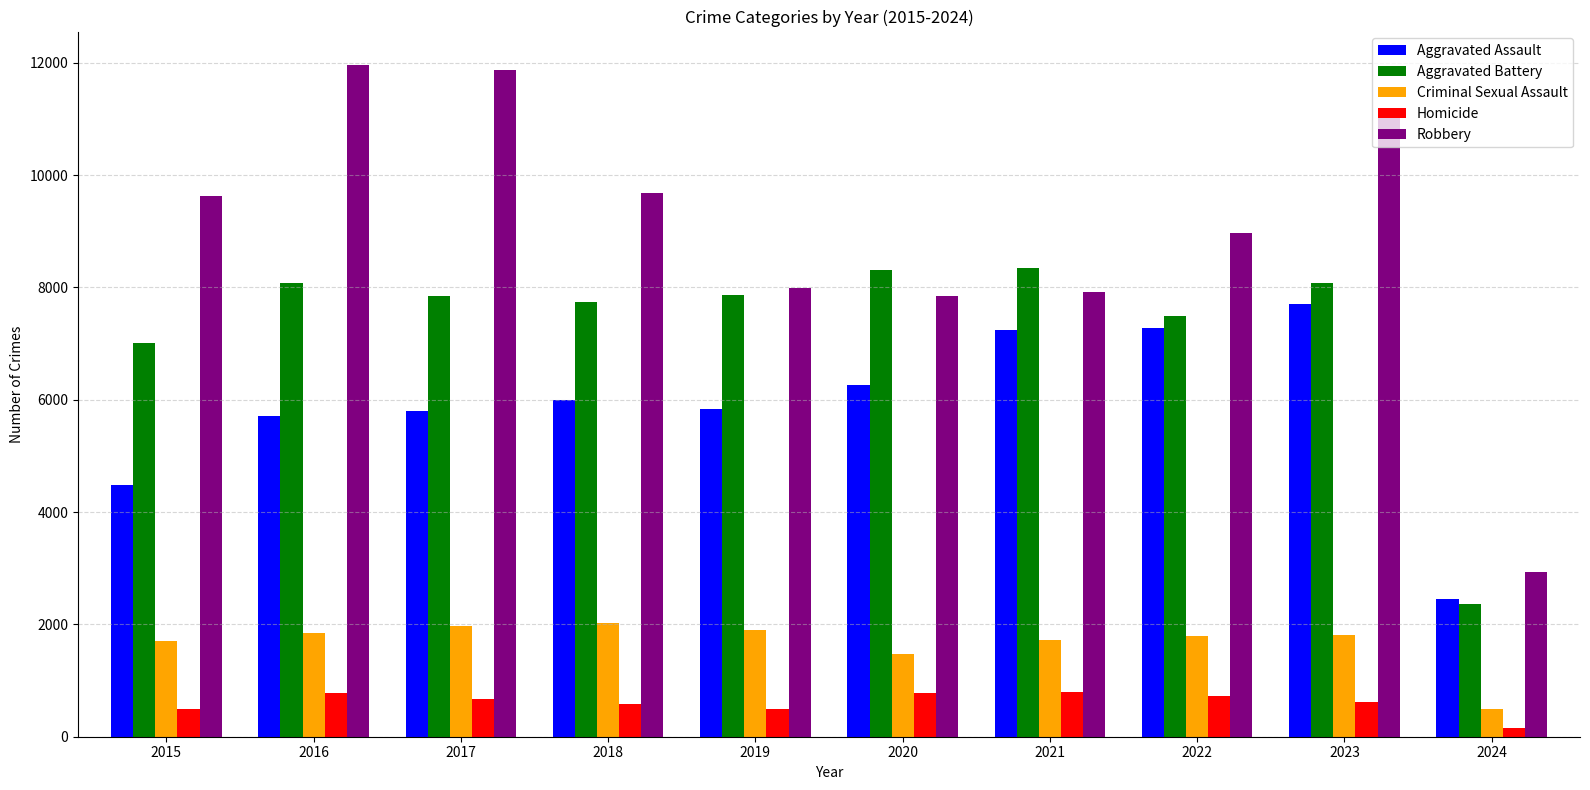

Which series changed the most between 2016 and 2021?

Robbery